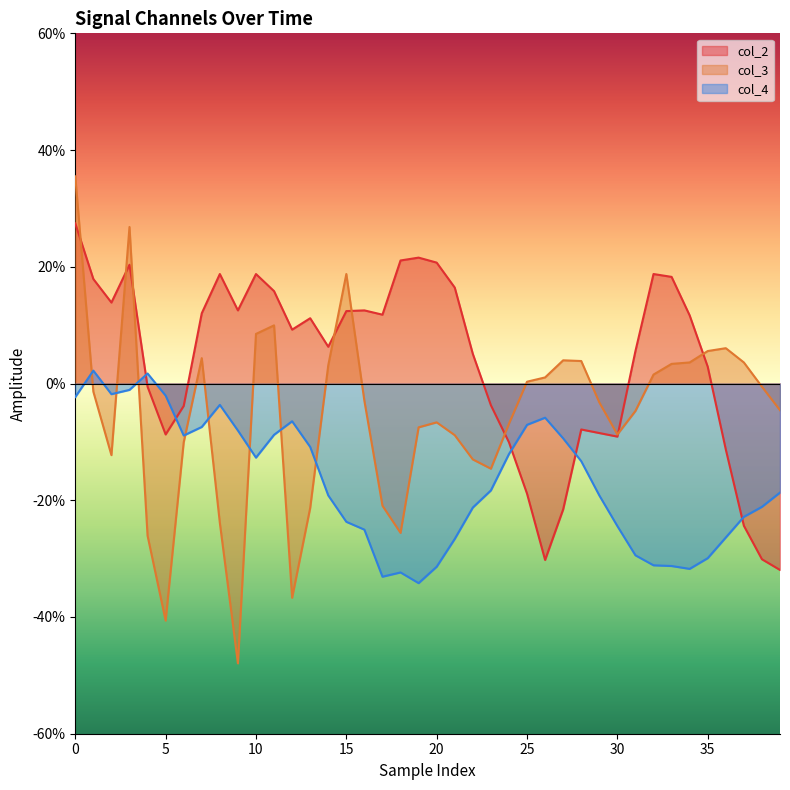

What is the sum of all col_3 values?

-2.1